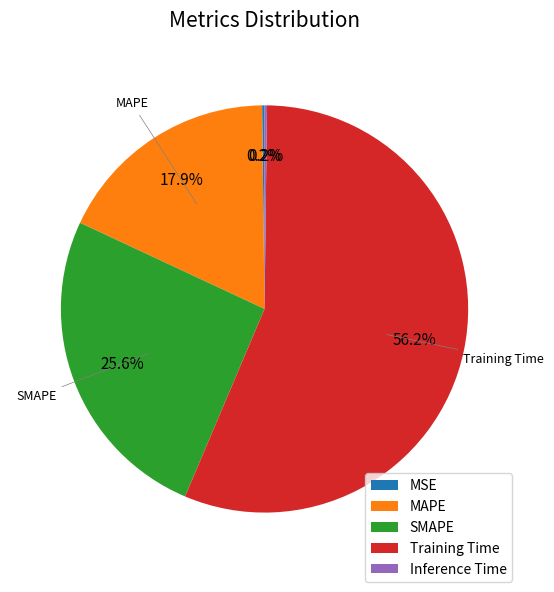

Is there a majority slice in this chart?

Yes